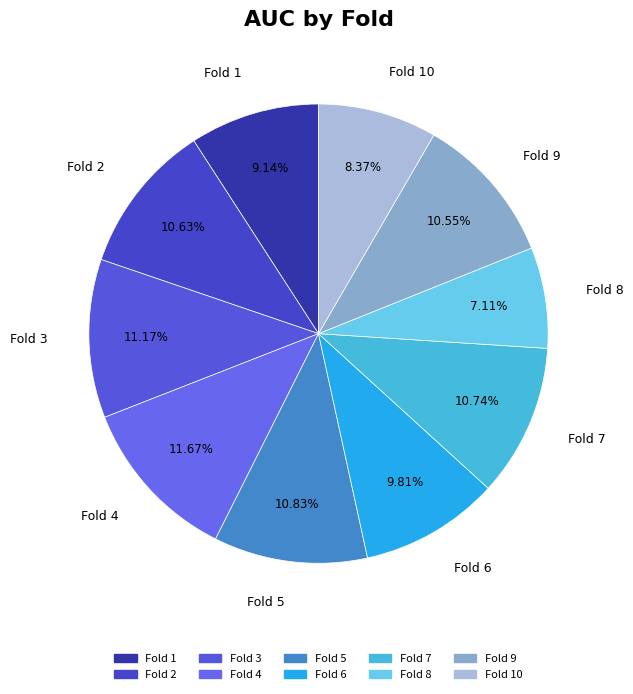

Which has a higher value, Fold 6 or Fold 2?

Fold 2